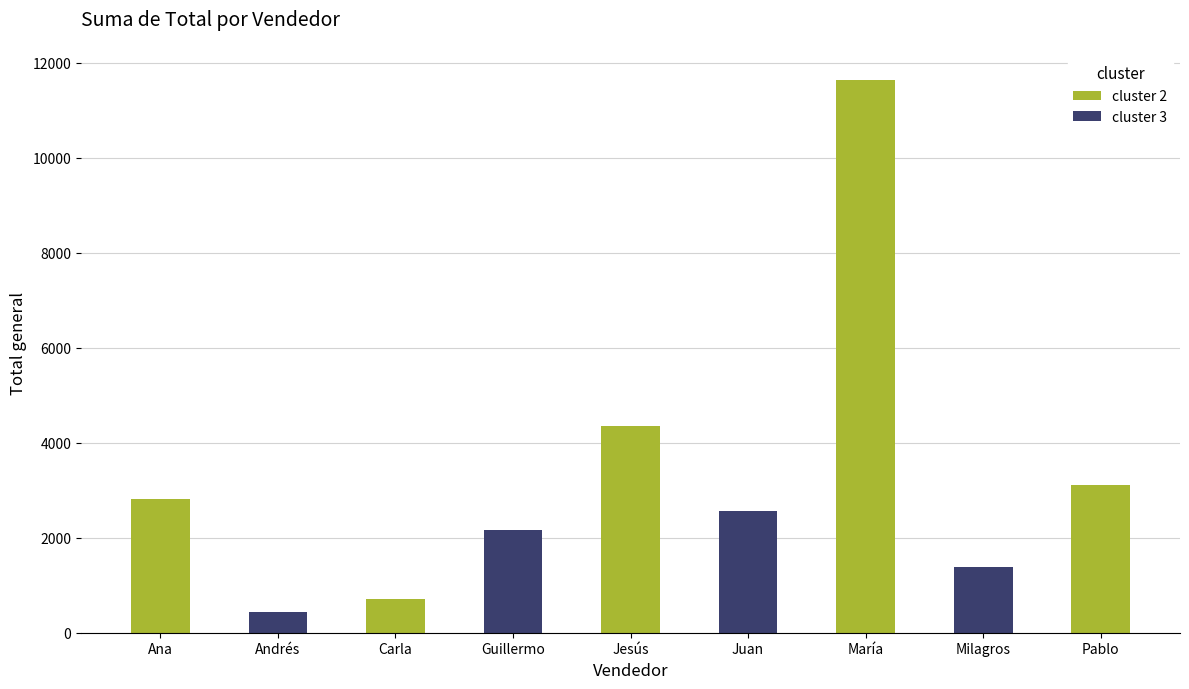

Where is the data nearest to the value 6035?

Jesús